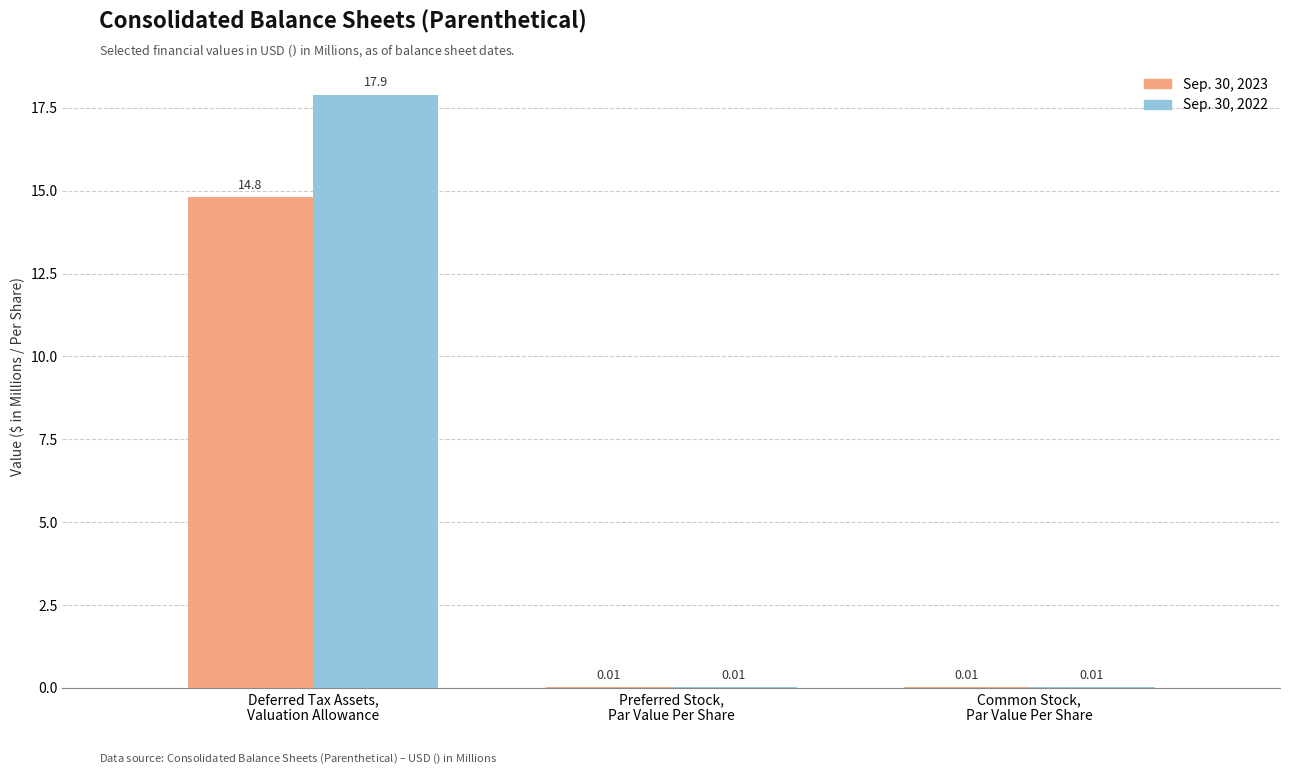

What is the sum of all Sep. 30, 2023 values?

14.8